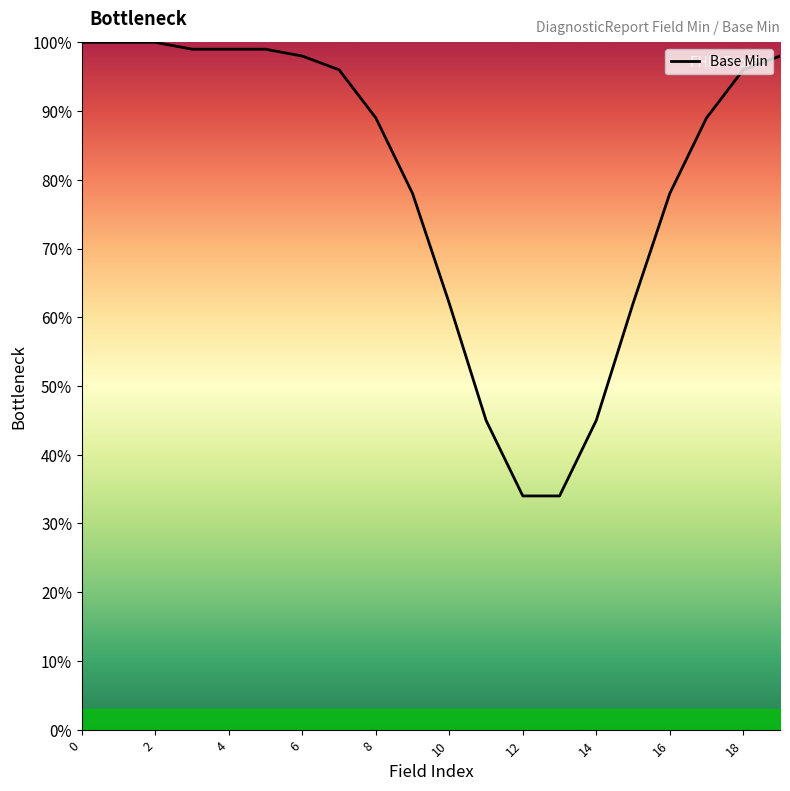

What is the greatest value displayed?

100